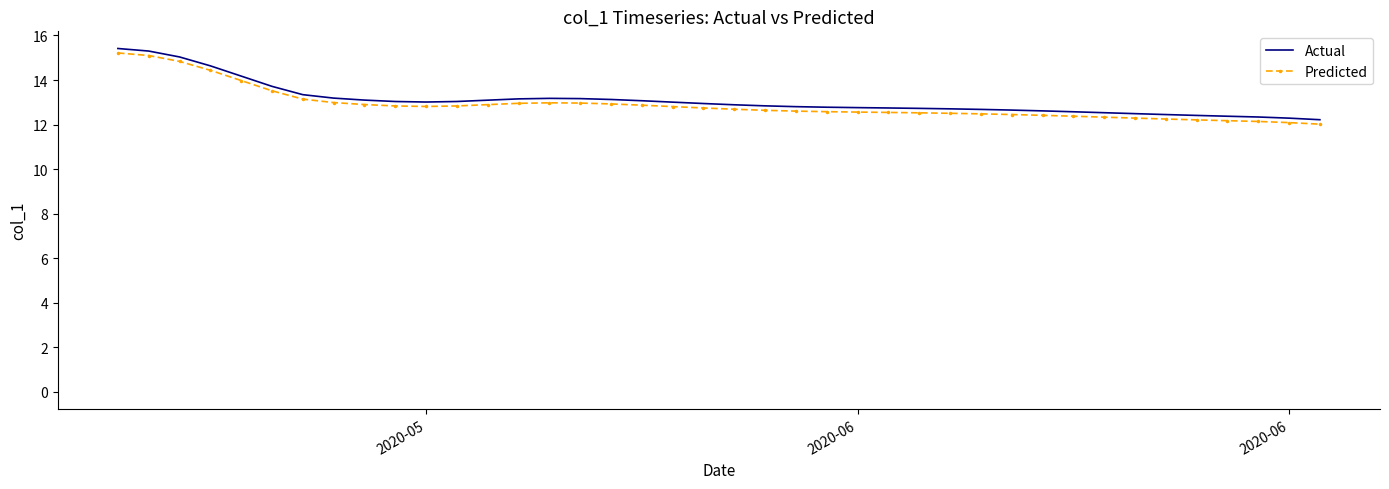

What is the difference between the second highest and minimum values in the Predicted series?

3.1